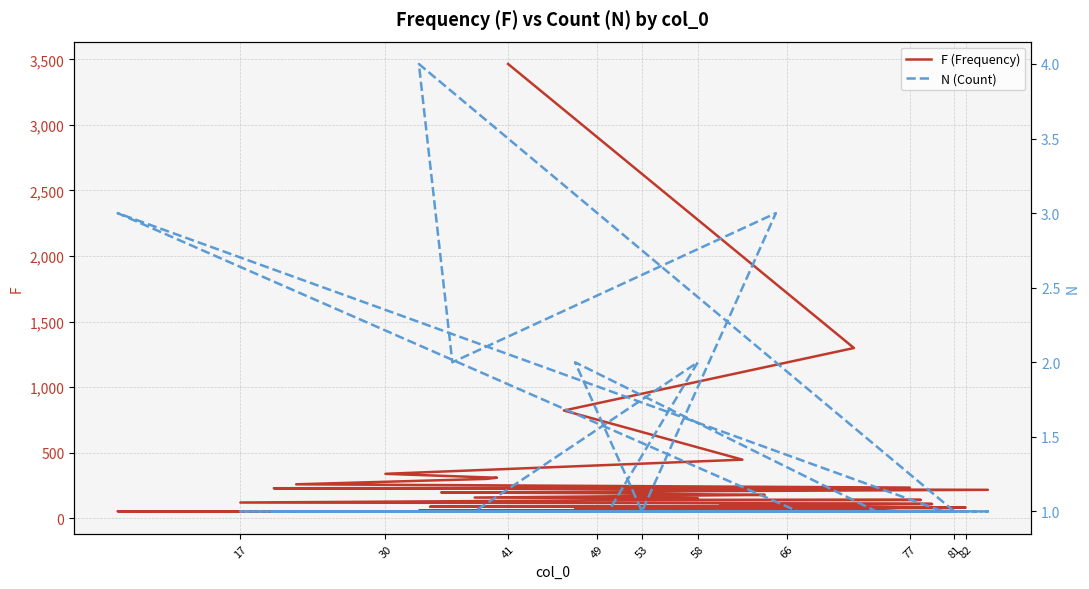

In N (Count), how many points are higher than both neighbors (excluding endpoints)?

5